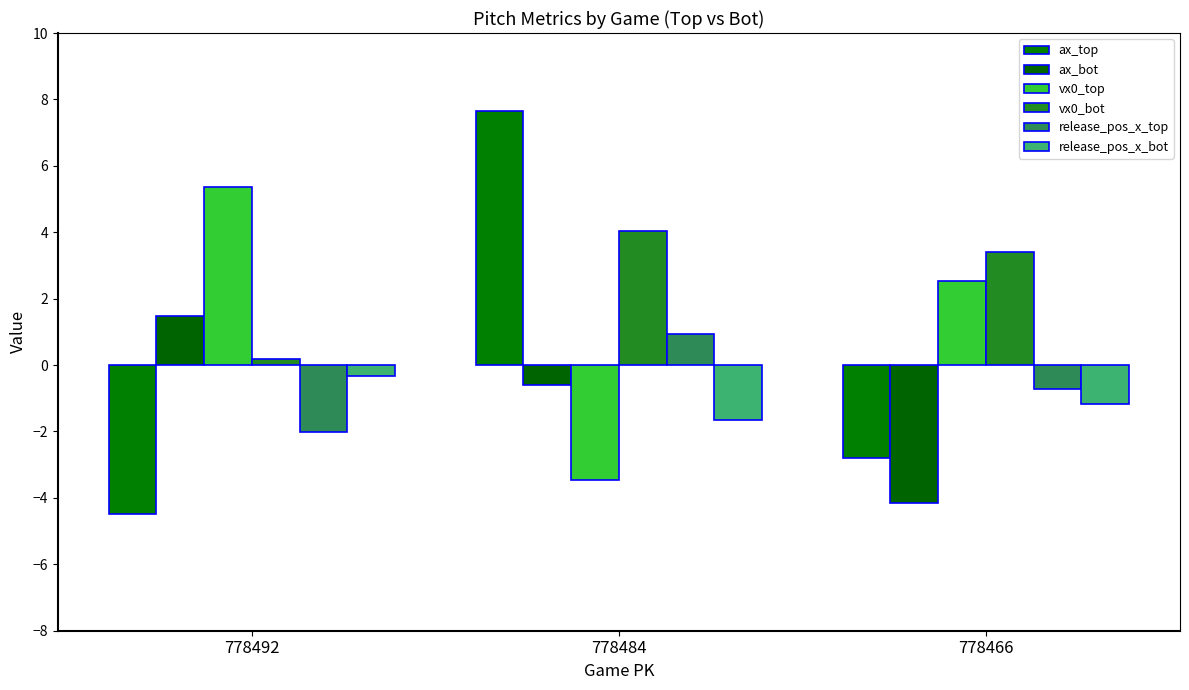

What is the difference between the highest and lowest values at 778492?

9.8